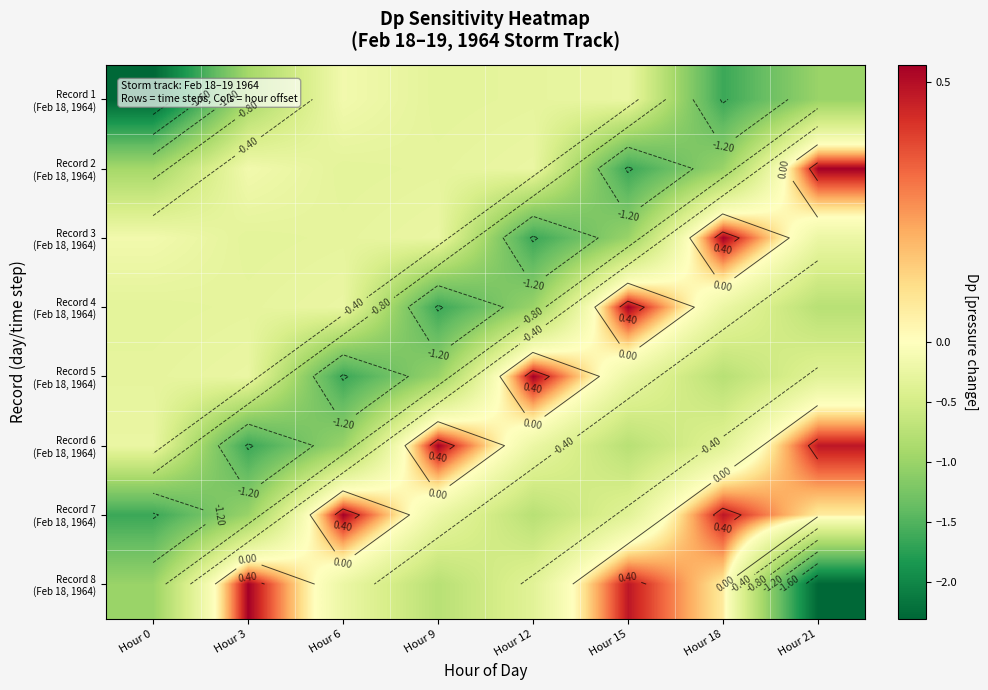

What is the spread (max minus min) of values at Hour 0?

2.1